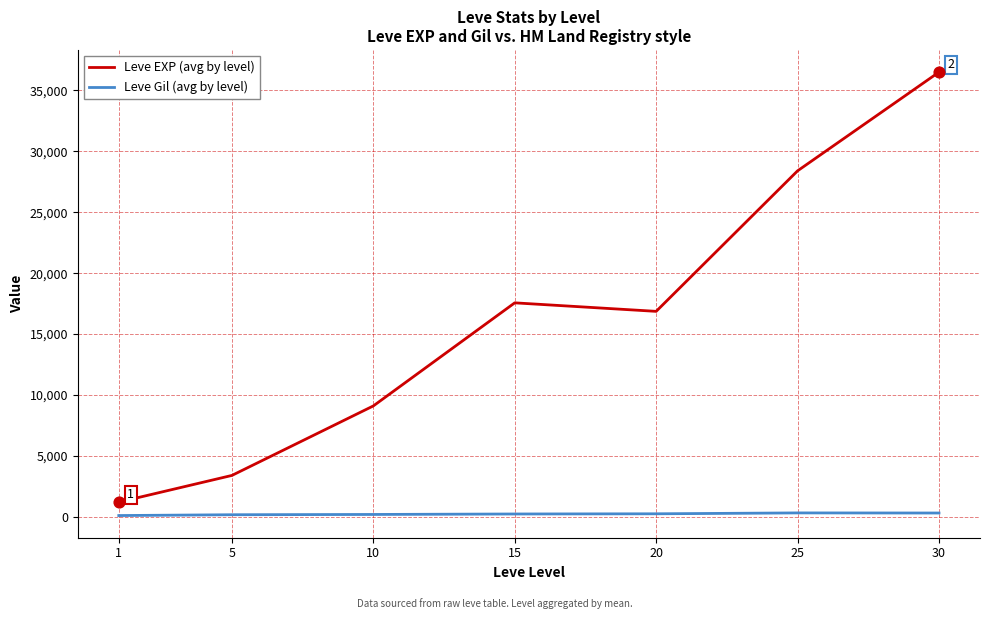

At how many categories does at least one series exceed 35905?

1